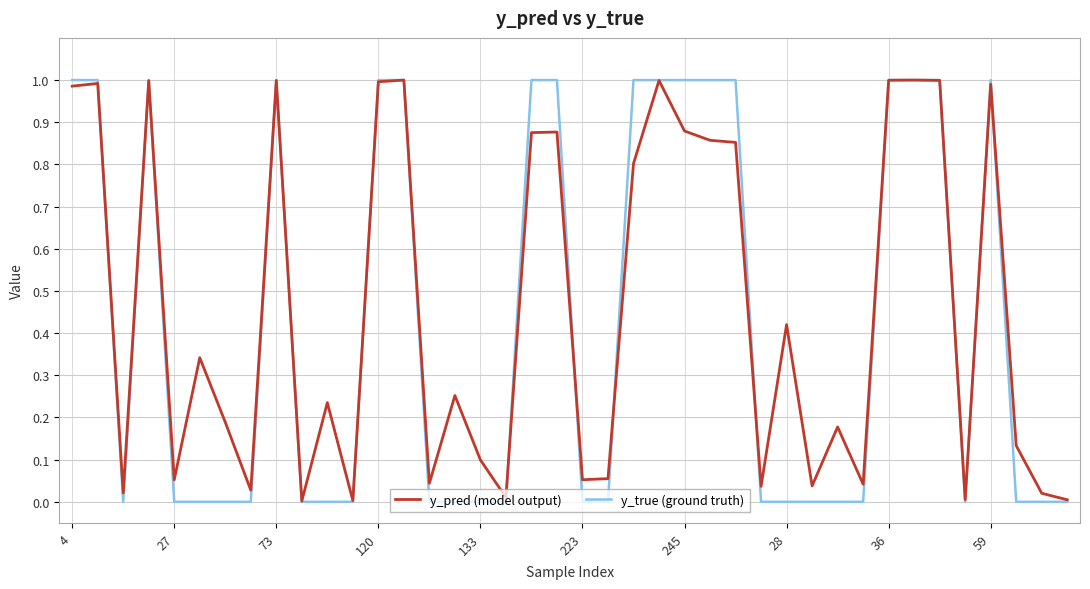

Which series has the widest spread of values?

y_true (ground truth)